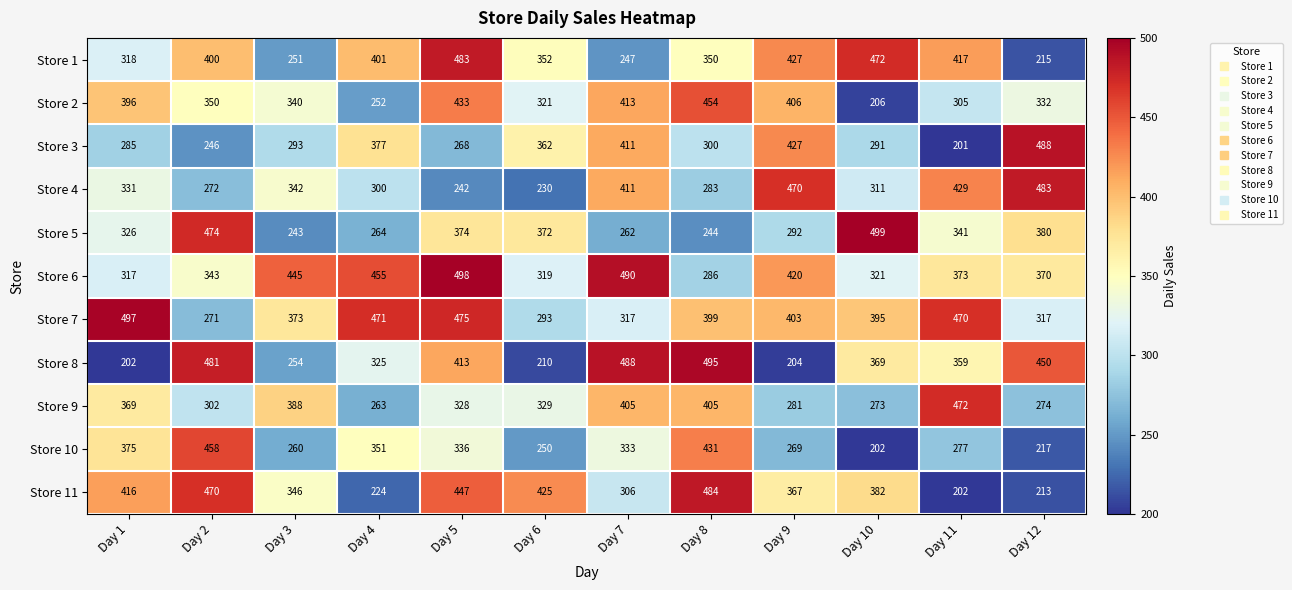

Which series has the largest total across all categories?

Store 7